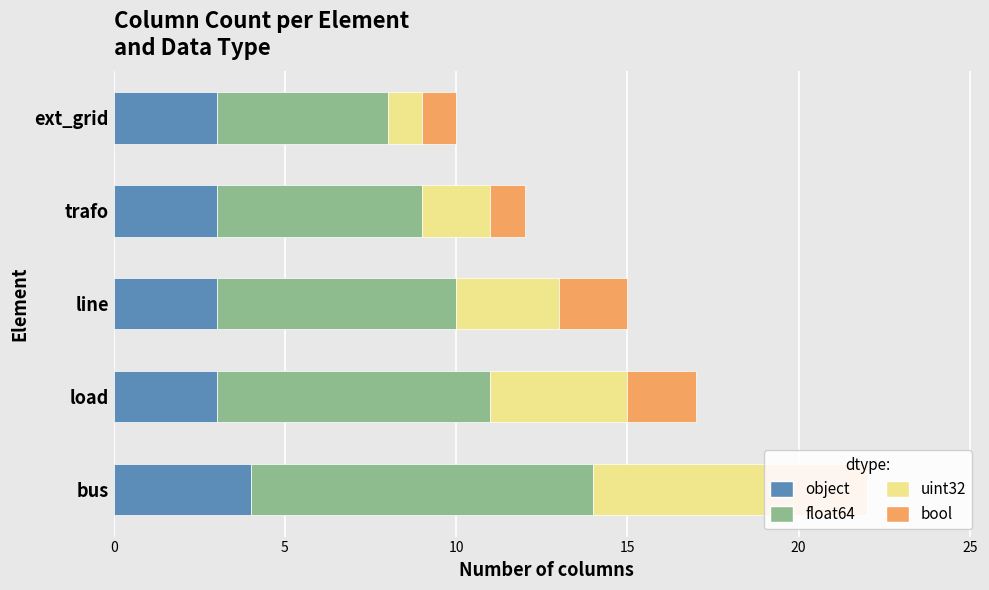

How many groups of bars are there?

5